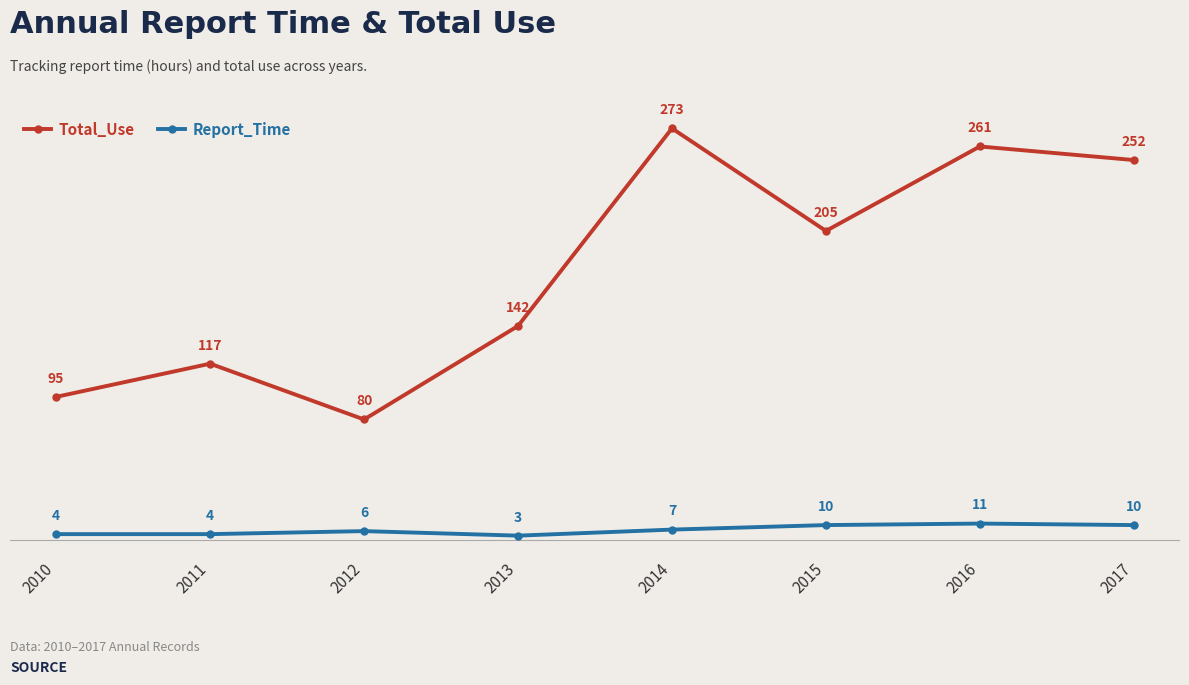

What is the difference between the maximum and minimum values in the Total_Use series?

193